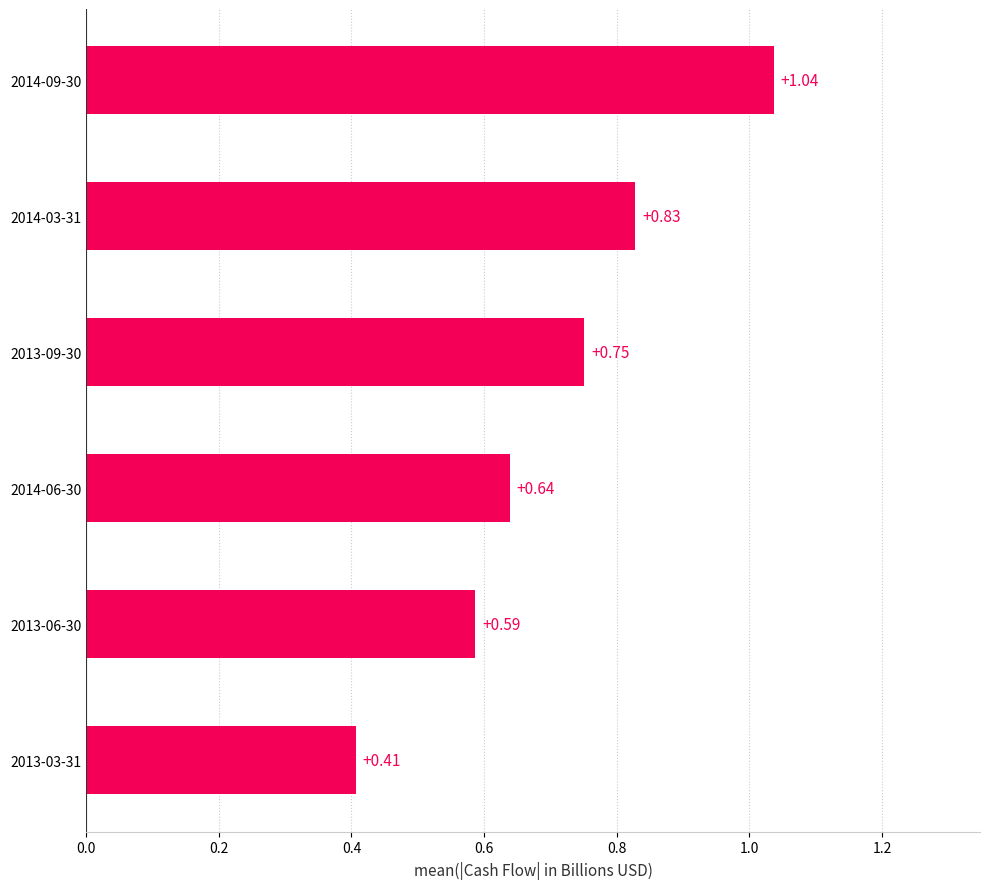

Rank the categories by value from lowest to highest.

2013-03-31, 2013-06-30, 2014-06-30, 2013-09-30, 2014-03-31, 2014-09-30